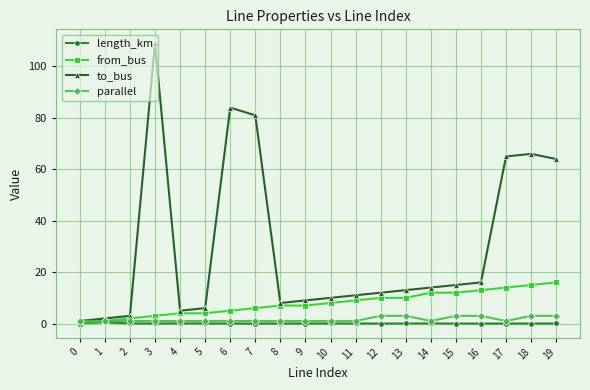

At which category is the sum across all series the highest?

3